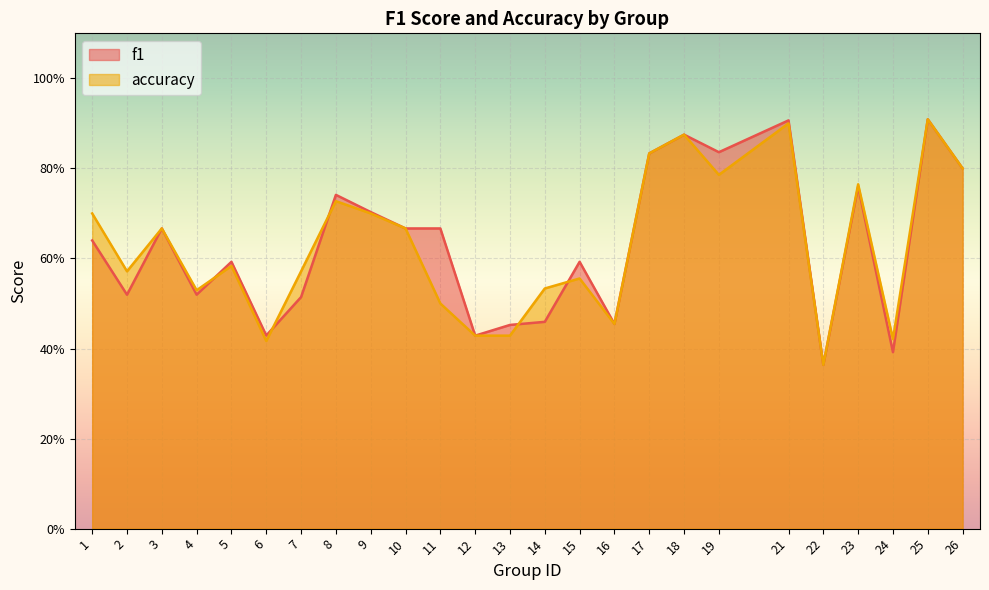

Reading left to right, transcribe all the data shown in this chart.

f1: 1=0.6	2=0.5	3=0.7	4=0.5	5=0.6	6=0.4	7=0.5	8=0.7	9=0.7	10=0.7	11=0.7	12=0.4	13=0.5	14=0.5	15=0.6	16=0.5	17=0.8	18=0.9	19=0.8	21=0.9	22=0.4	23=0.8	24=0.4	25=0.9	26=0.8
accuracy: 1=0.7	2=0.6	3=0.7	4=0.5	5=0.6	6=0.4	7=0.6	8=0.7	9=0.7	10=0.7	11=0.5	12=0.4	13=0.4	14=0.5	15=0.6	16=0.5	17=0.8	18=0.9	19=0.8	21=0.9	22=0.4	23=0.8	24=0.4	25=0.9	26=0.8